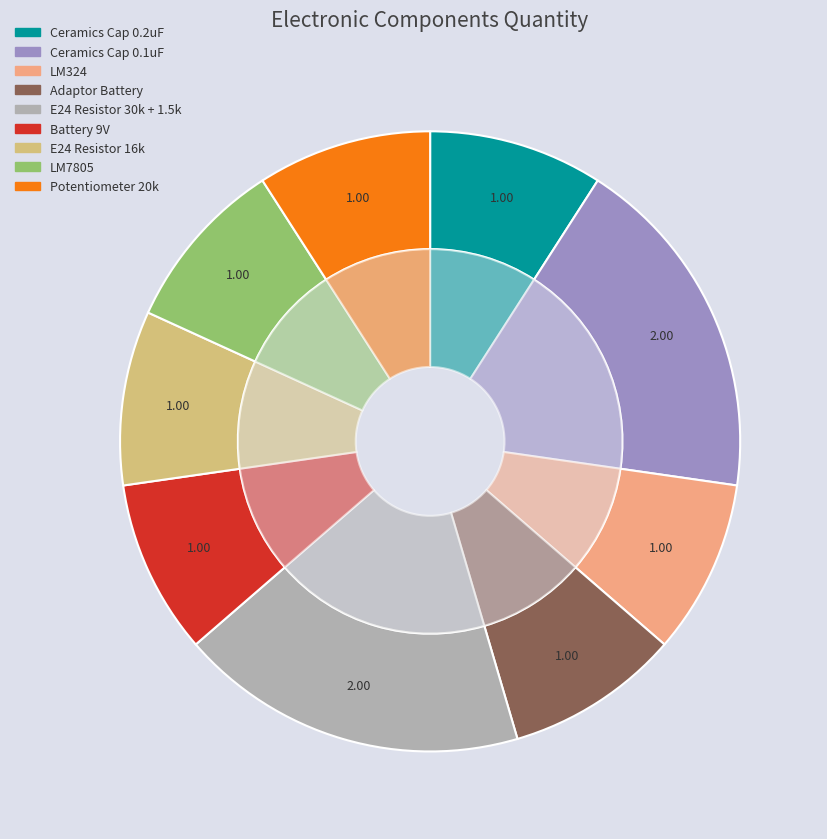

The Potentiometer 20k slice represents 17% of the pie. True or false?

False